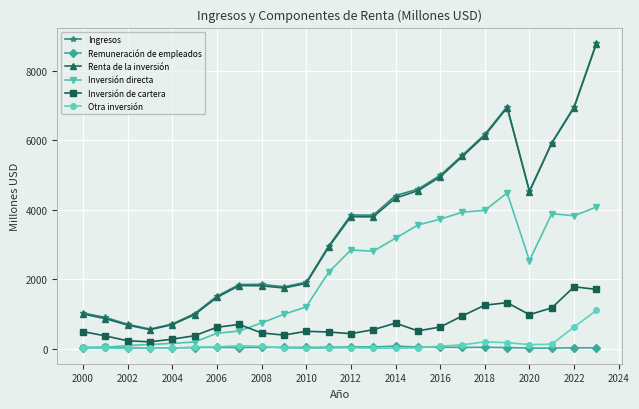

What is the highest value of the Renta de la inversión series?

8792.2